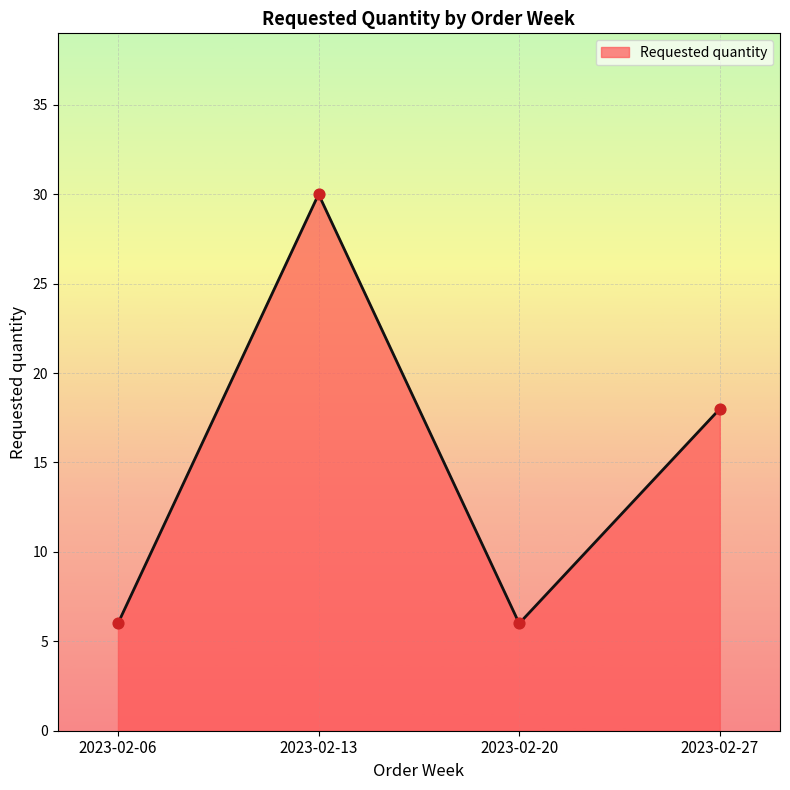

Approximately how many times larger is the value at 2023-02-27 compared to 2023-02-20?

3.0